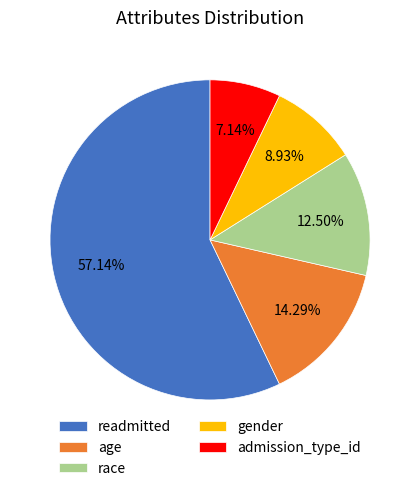

What portion of the pie excludes age?

85.7%